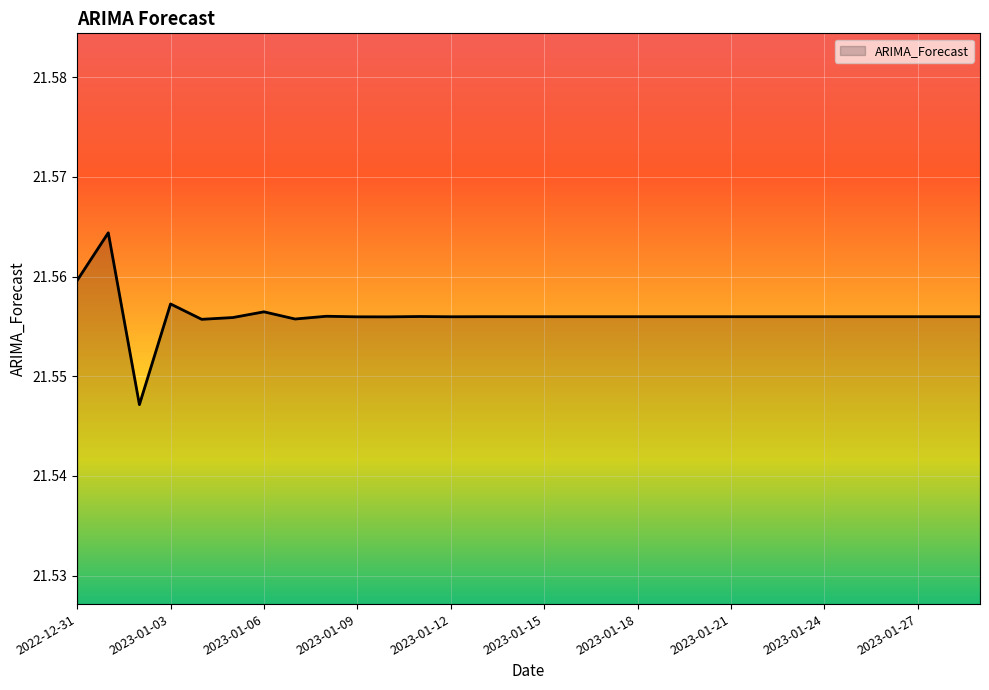

Reading right to left, list all the values displayed in this chart.

21.6	21.6	21.6	21.6	21.6	21.6	21.6	21.6	21.6	21.6	21.6	21.6	21.6	21.6	21.6	21.6	21.6	21.6	21.6	21.6	21.6	21.6	21.6	21.6	21.6	21.6	21.6	21.5	21.6	21.6